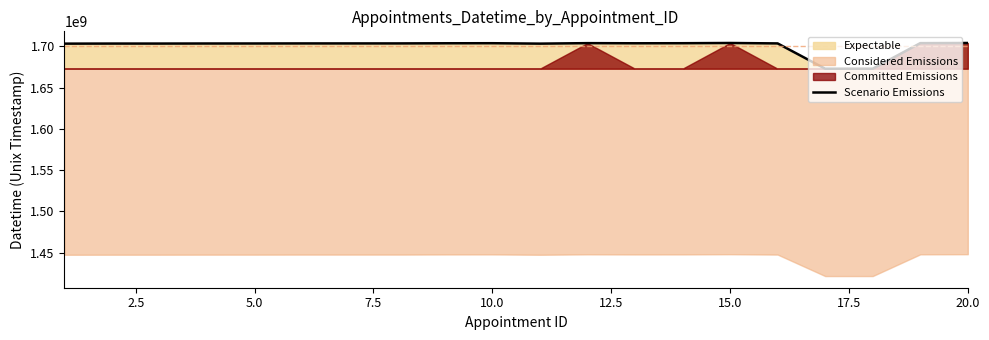

What is the highest value of the Scenario Emissions series?

1703858400